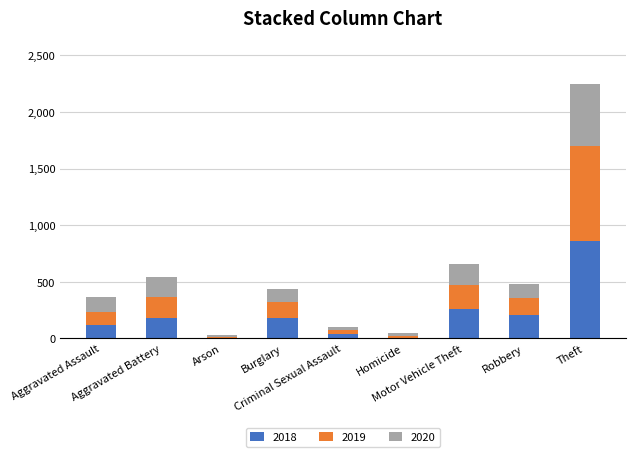

What is the maximum value for 2018?

856